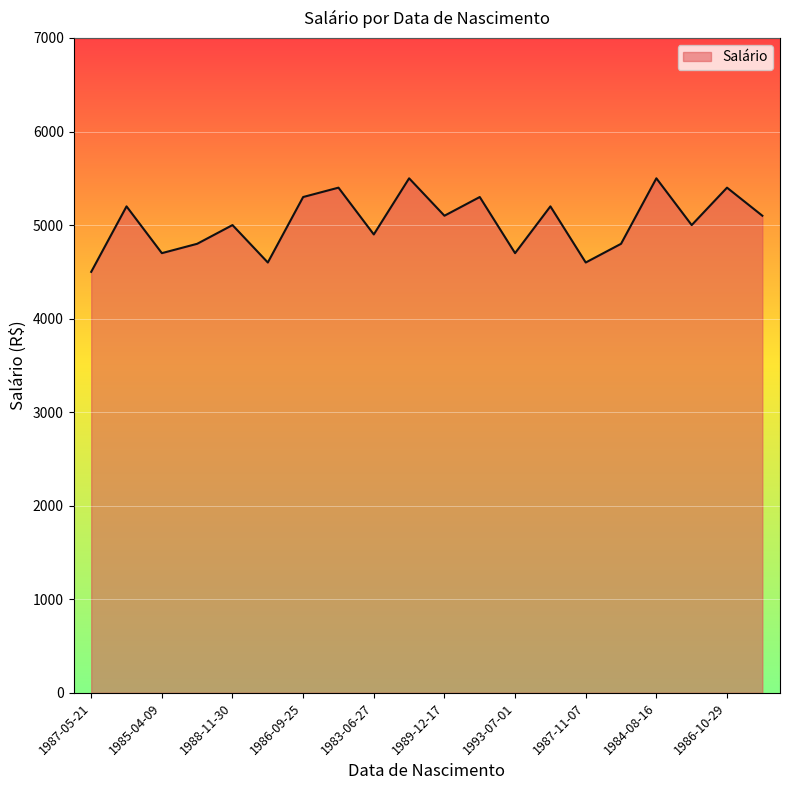

What is the maximum value shown in the chart?

5500